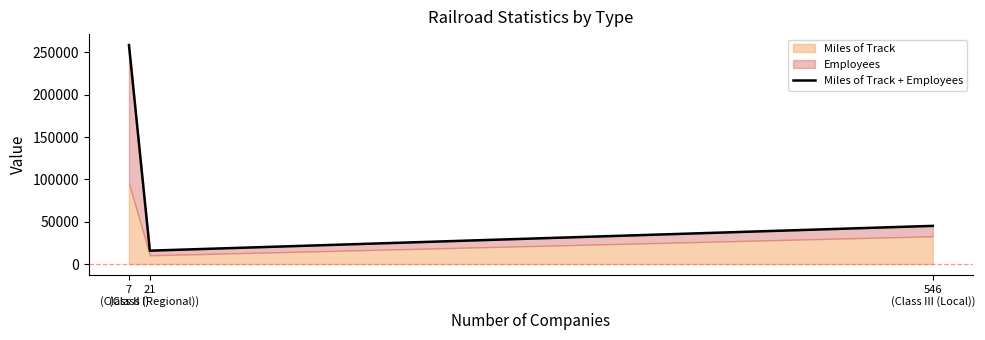

List the labels in order of value, smallest first.

21
(Class II (Regional)), 546
(Class III (Local)), 7
(Class I)